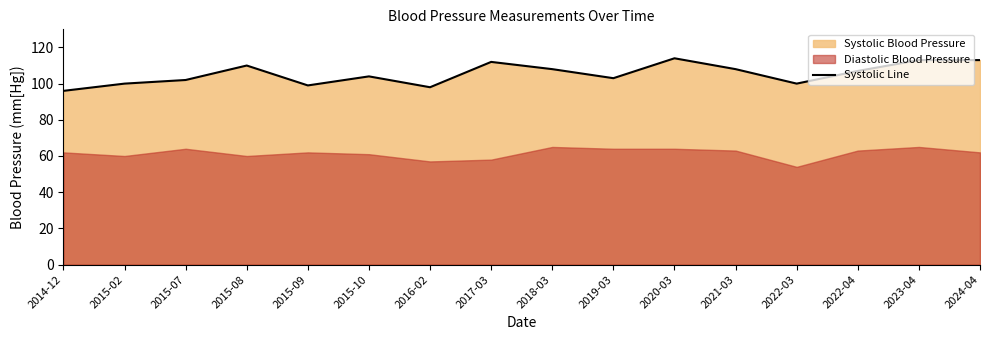

How many interior local peaks (higher than both neighbors) does the data have?

4